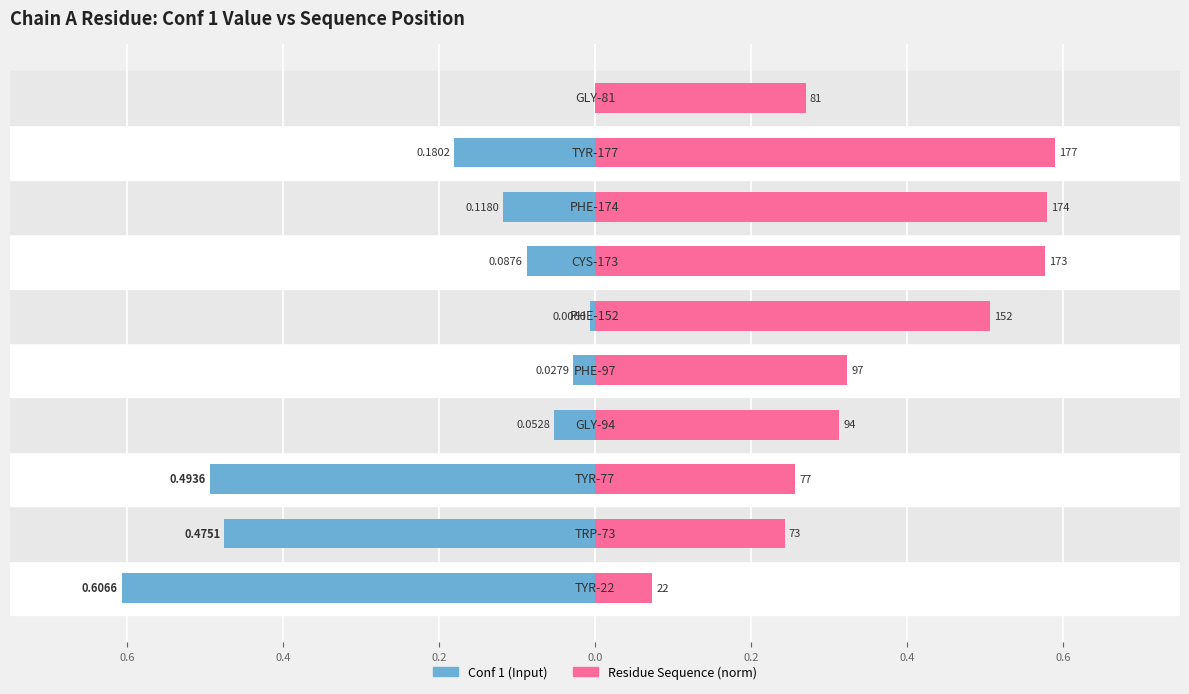

Which series has the largest total across all categories?

Residue Sequence (norm)